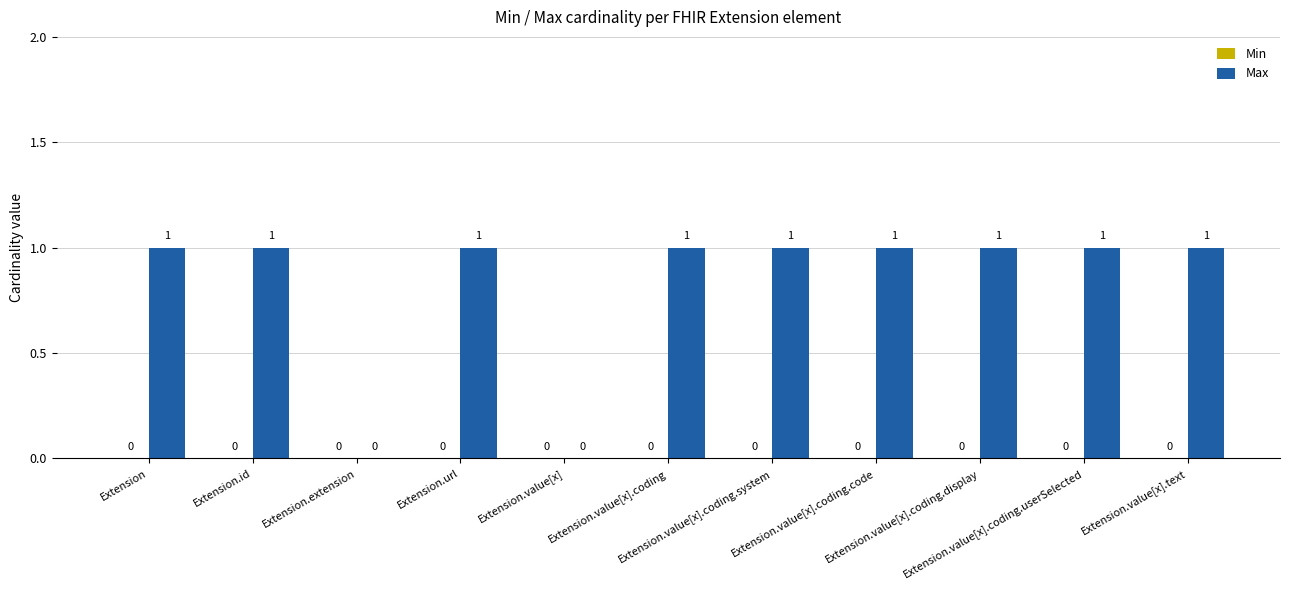

What is the sum of all values?

9